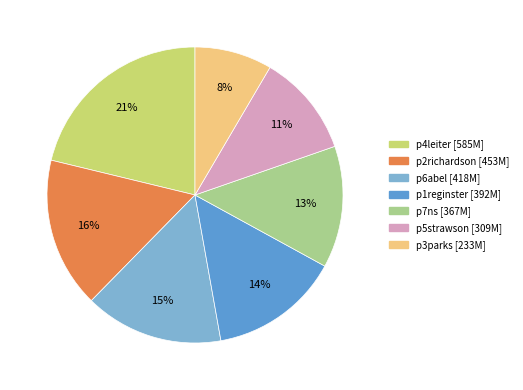

To the nearest percent, what is the difference between the largest and smallest slice percentages?

13%